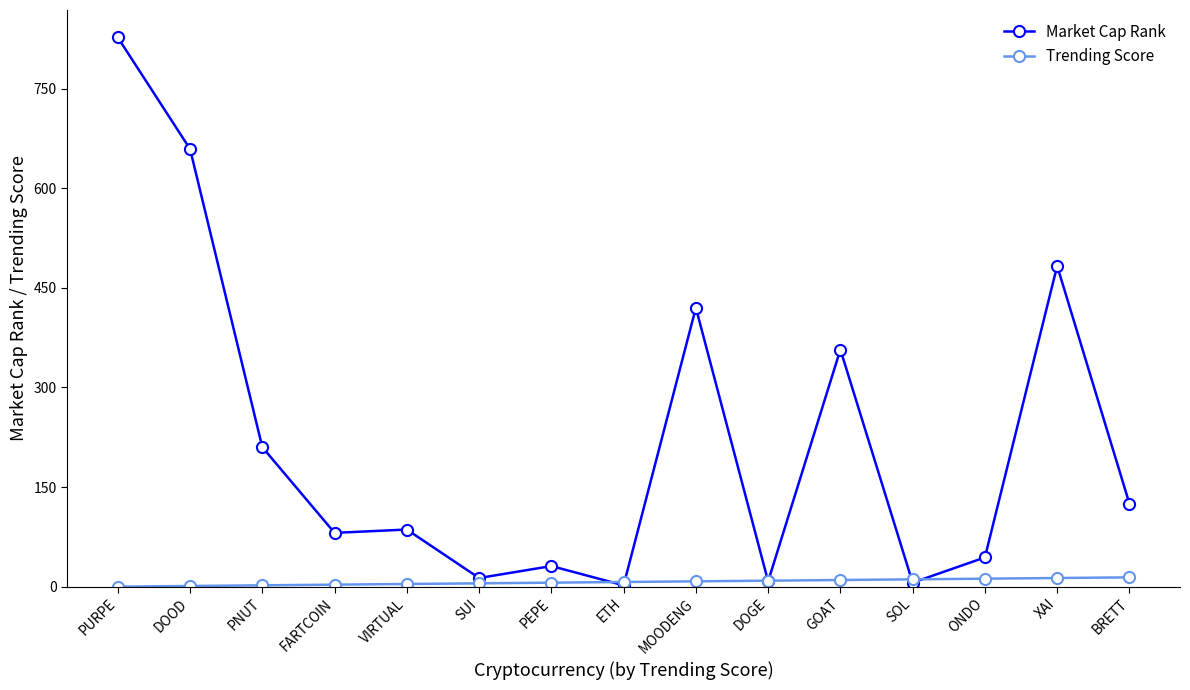

What is the sum of the Market Cap Rank values at PEPE and SUI?

44